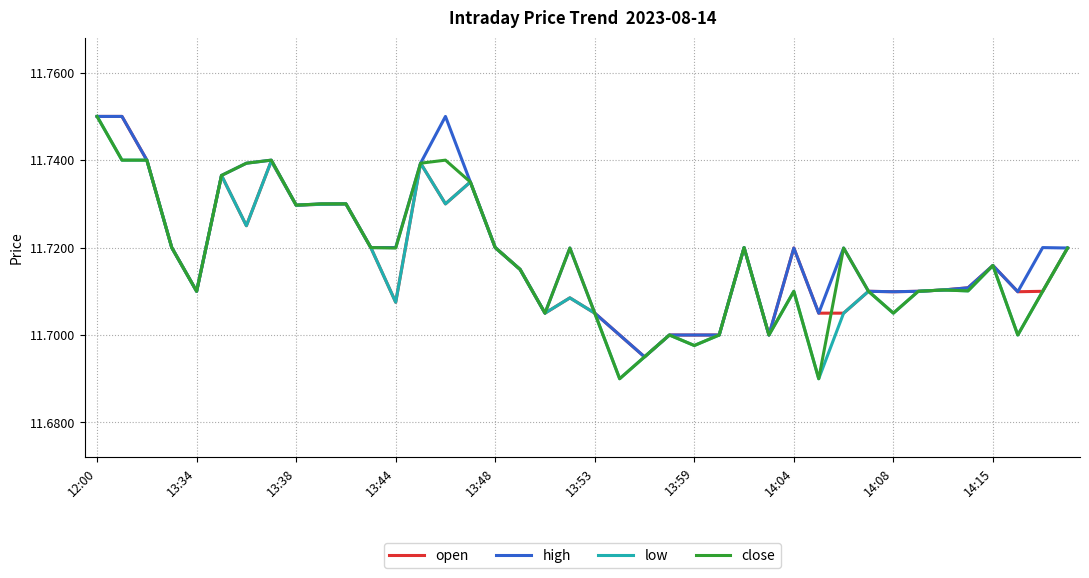

Does the chart have visible grid lines?

Yes